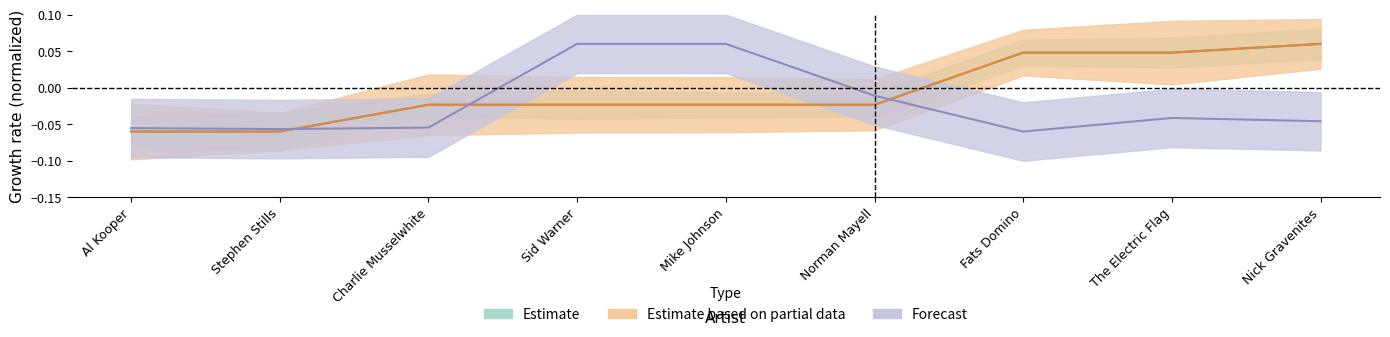

How many values in Estimate are above zero?

3